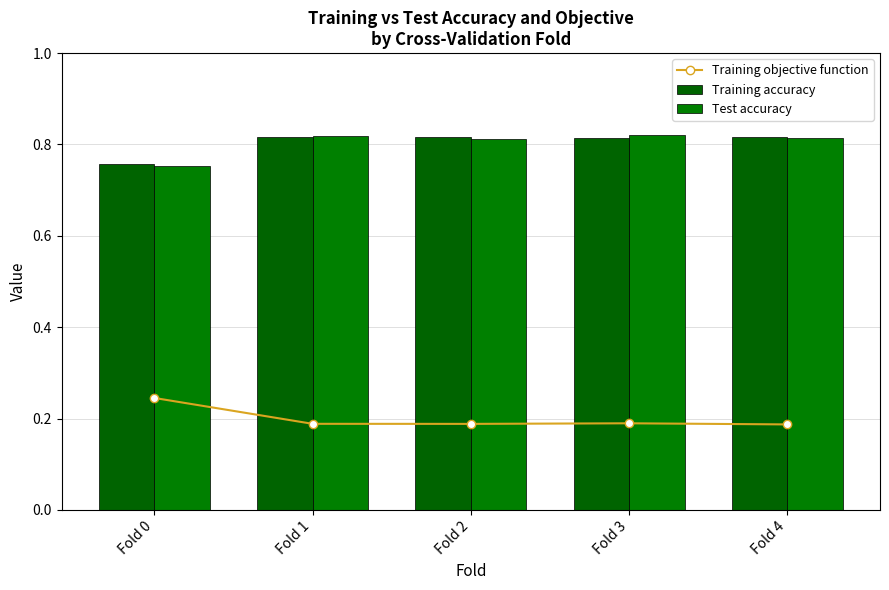

What is the spread (max minus min) of values at Fold 2?

0.6